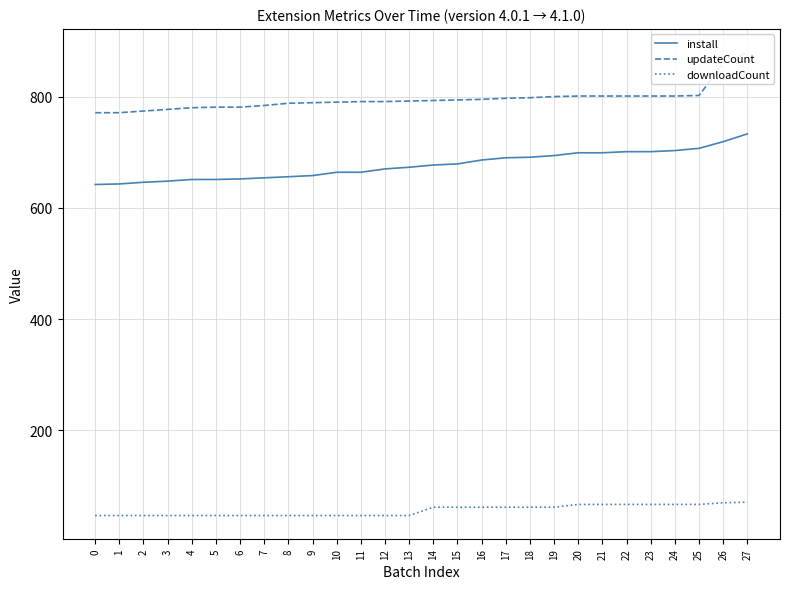

Rank the series by their maximum value, from highest to lowest.

updateCount, install, downloadCount